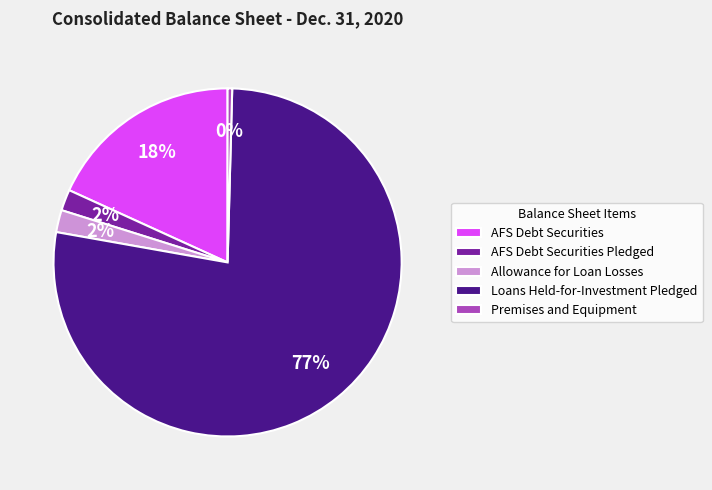

Combined, do Loans Held-for-Investment Pledged and Allowance for Loan Losses account for over 50%?

Yes